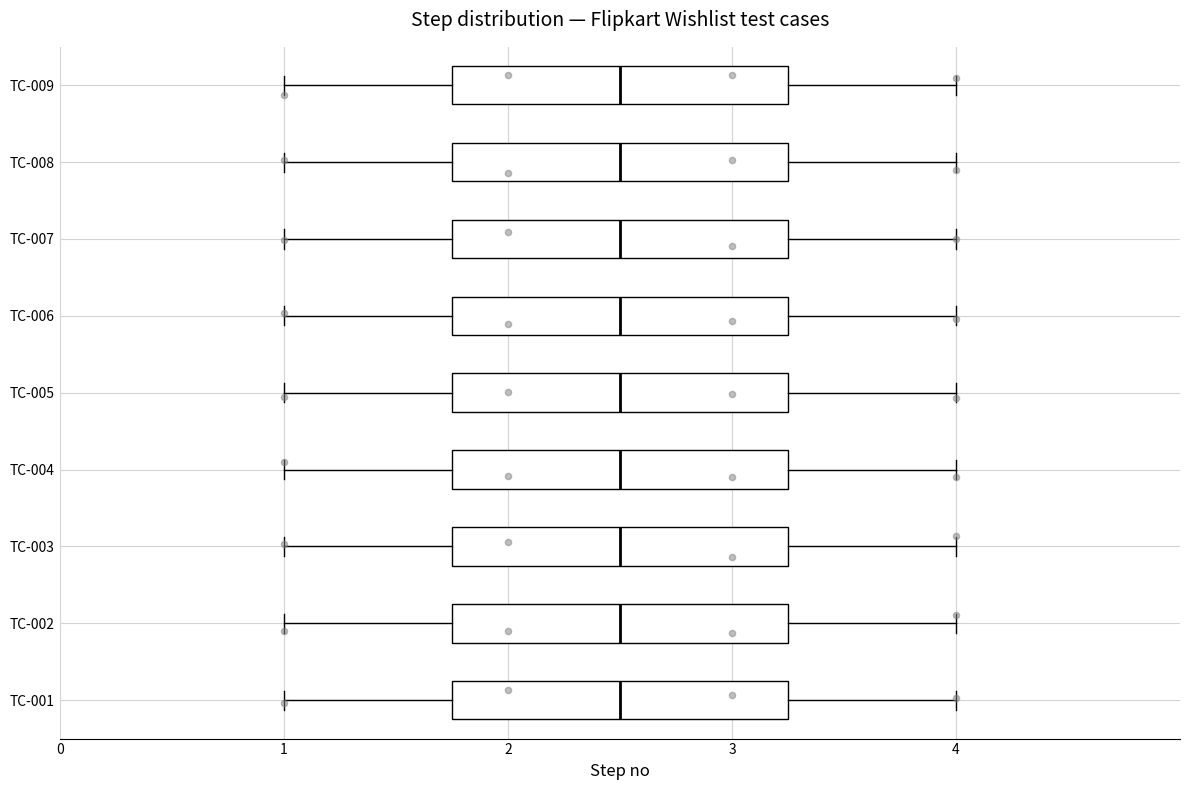

Reading bottom to top, transcribe this box plot: for each box, give where its median line is, the range the box spans, and where its two whiskers end, as read against the x-axis. The values are not printed on the chart, so give them approximately, as read against the axis.

TC-001: median 2.5, box 1.8 to 3.3, whiskers 1.0 to 4.0
TC-002: median 2.5, box 1.8 to 3.3, whiskers 1.0 to 4.0
TC-003: median 2.5, box 1.8 to 3.3, whiskers 1.0 to 4.0
TC-004: median 2.5, box 1.8 to 3.3, whiskers 1.0 to 4.0
TC-005: median 2.5, box 1.8 to 3.3, whiskers 1.0 to 4.0
TC-006: median 2.5, box 1.8 to 3.3, whiskers 1.0 to 4.0
TC-007: median 2.5, box 1.8 to 3.3, whiskers 1.0 to 4.0
TC-008: median 2.5, box 1.8 to 3.3, whiskers 1.0 to 4.0
TC-009: median 2.5, box 1.8 to 3.3, whiskers 1.0 to 4.0